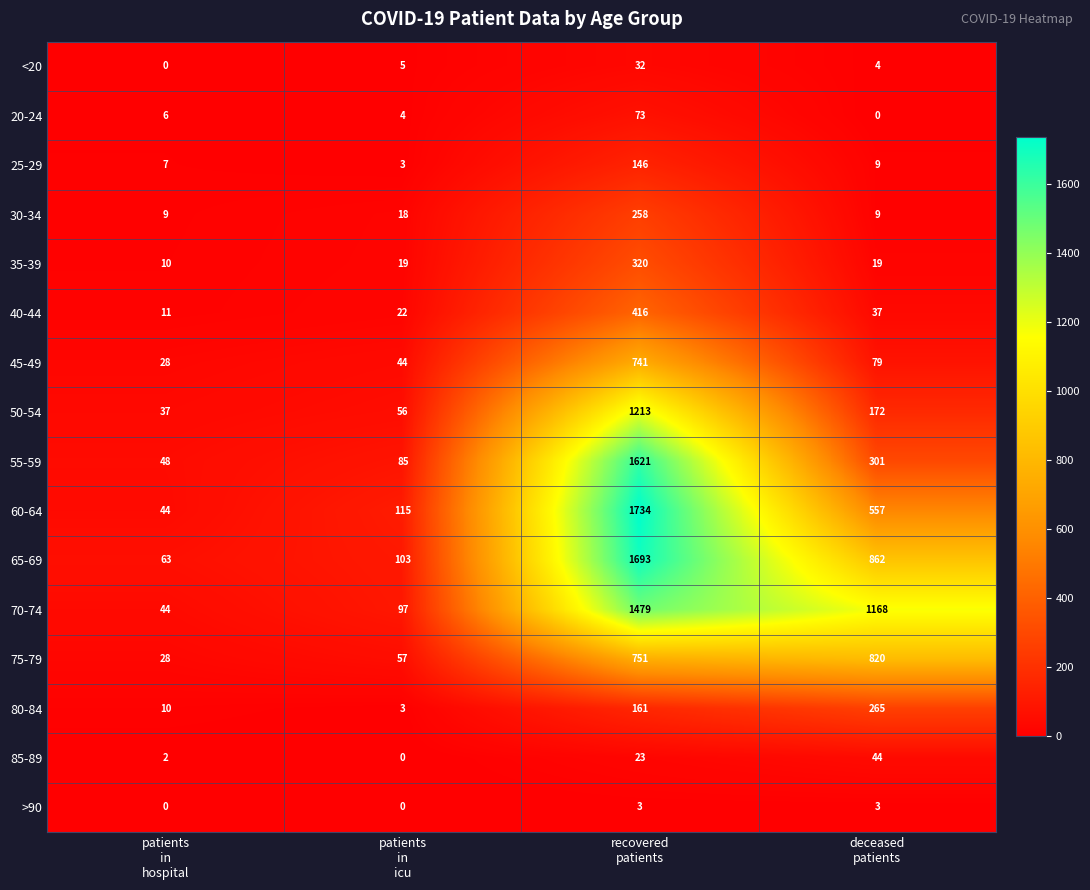

Which series has the widest spread of values?

60-64